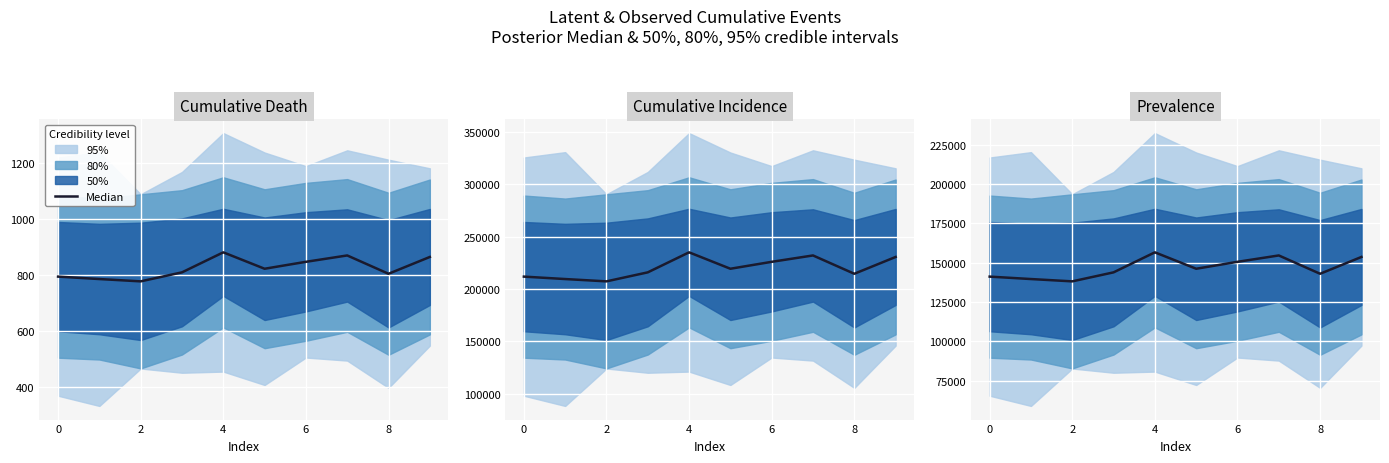

What is the ratio of the value at 7 to the value at 2?

1.1